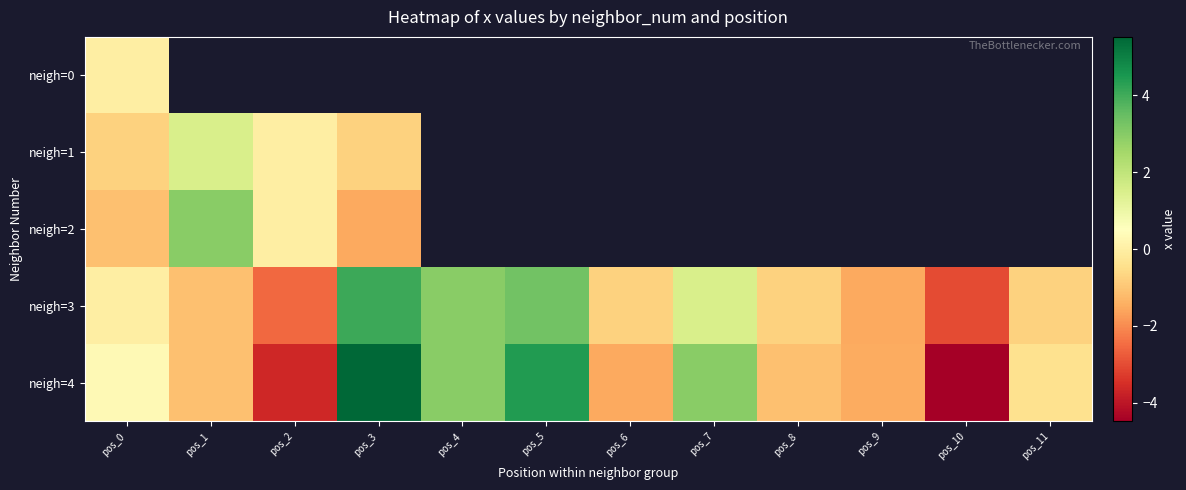

What is the greatest value displayed?

5.5